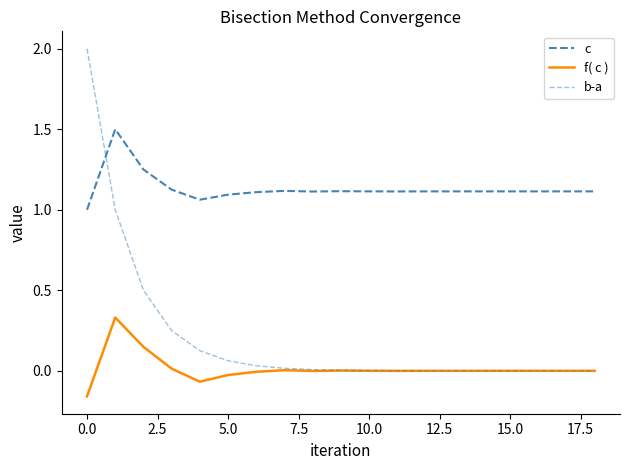

Does the chart display data point markers on the line(s)?

No